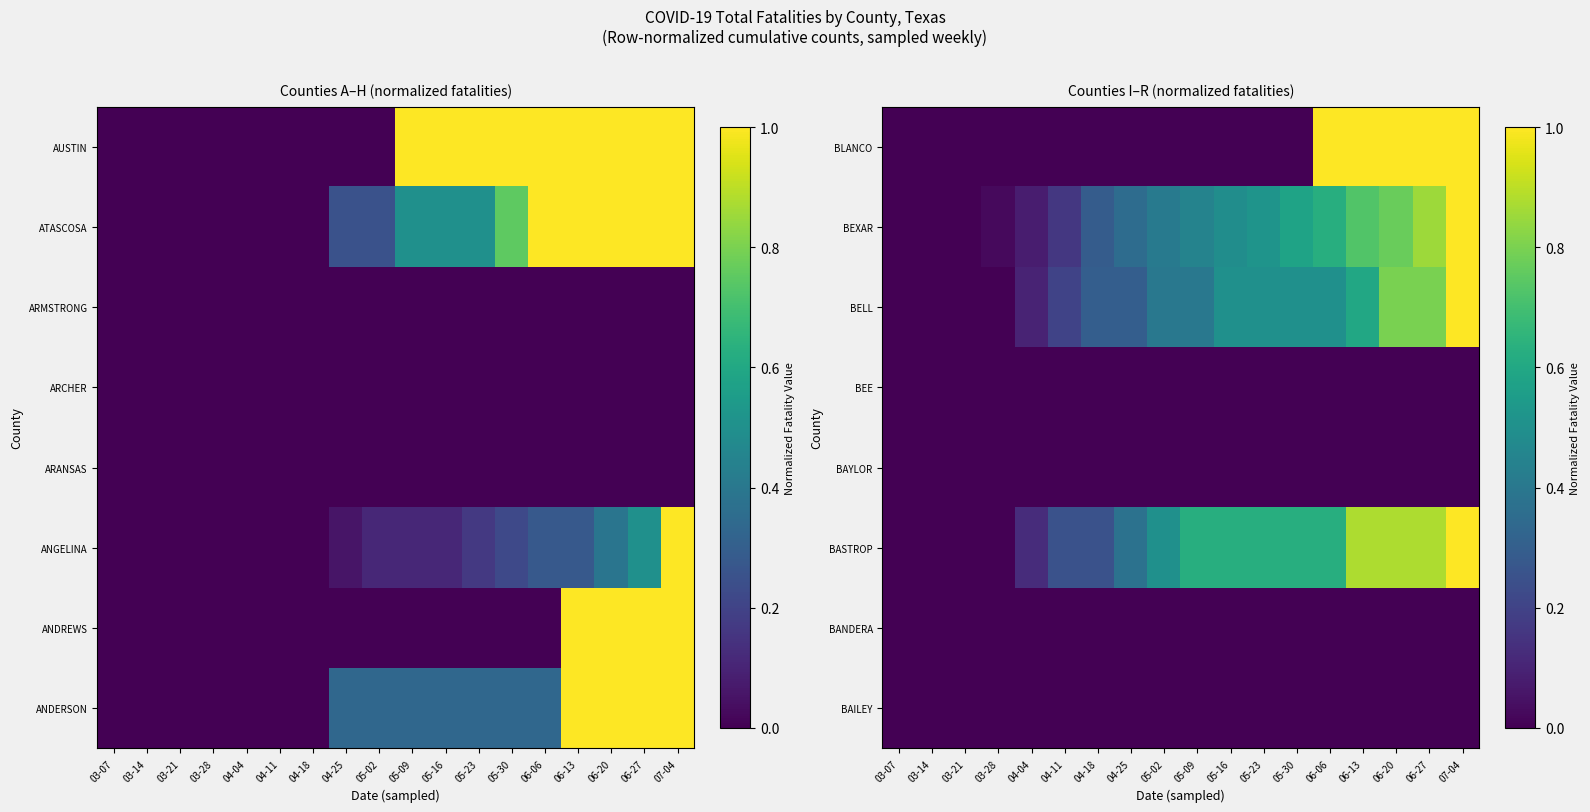

The value of BASTROP at 04-25 is 0.5. True or false?

False